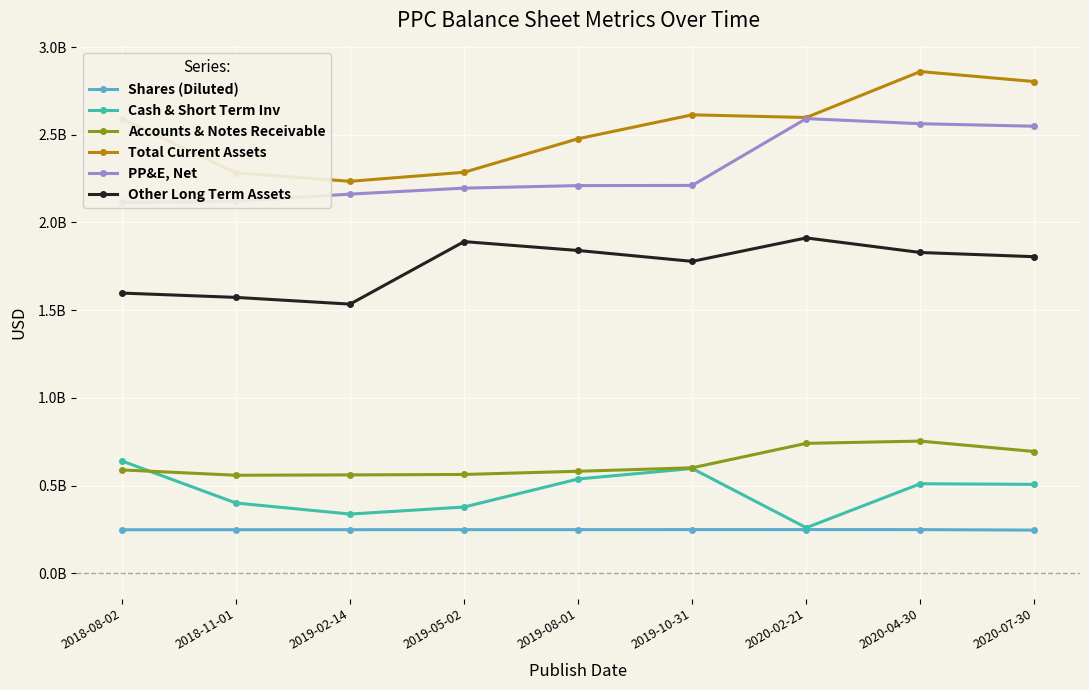

At which category does the chart reach its peak across all series?

2020-04-30